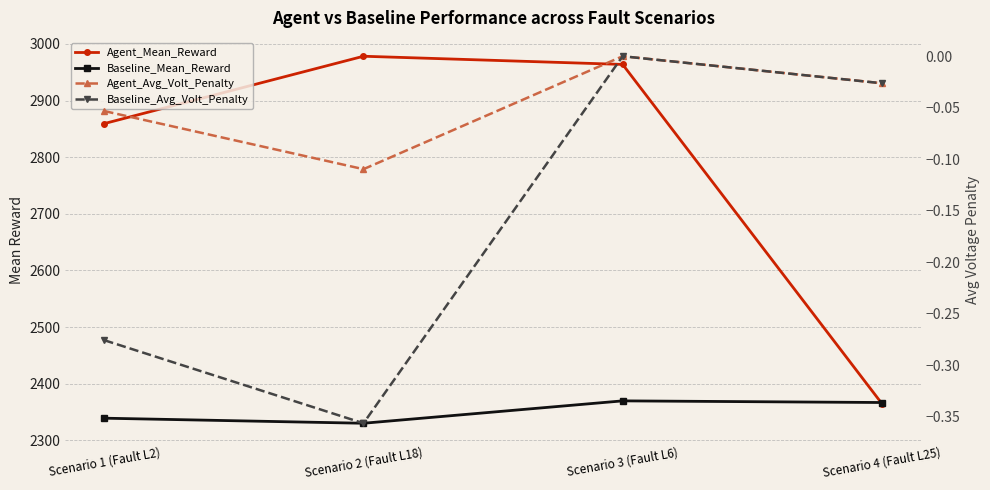

What are all the series names shown in the legend?

Agent_Mean_Reward, Baseline_Mean_Reward, Agent_Avg_Volt_Penalty, Baseline_Avg_Volt_Penalty